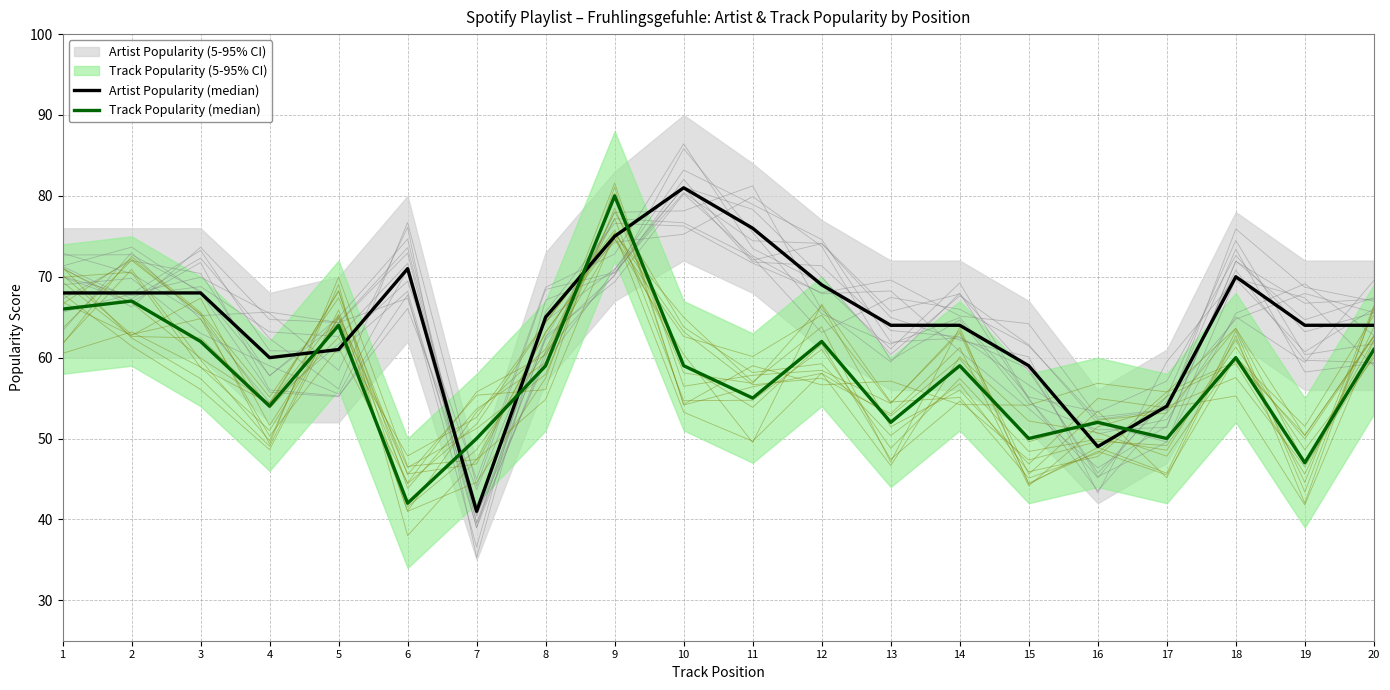

How many times do Track Popularity (median) and Artist Popularity (median) cross each other?

8